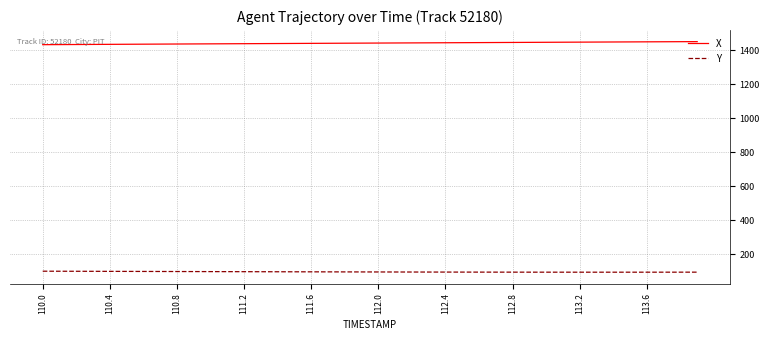

List the series in order of their overall mean, highest first.

X, Y